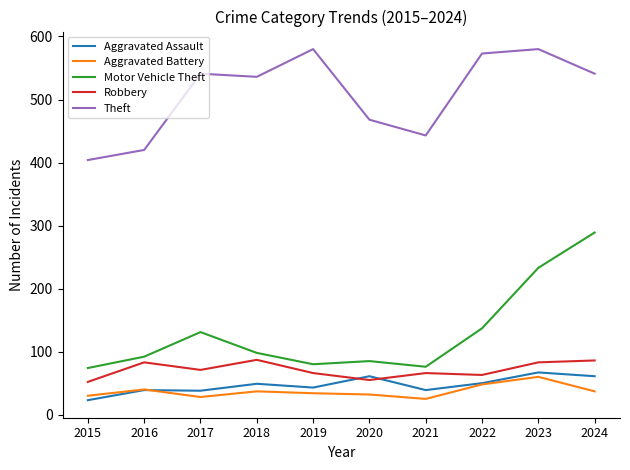

Which series has the largest total across all categories?

Theft